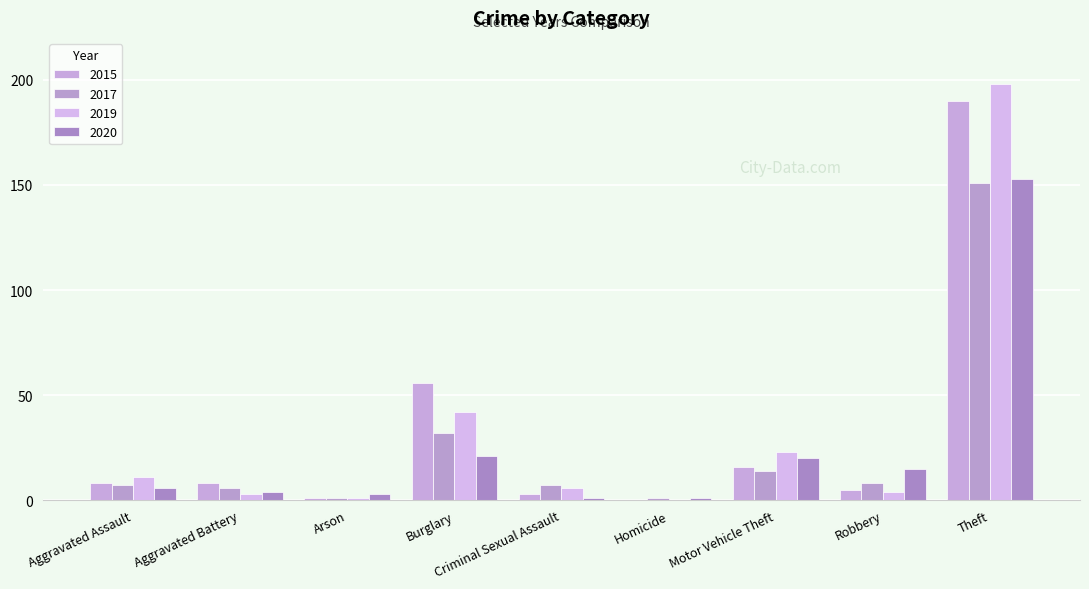

Where is 2017 nearest to the value 76?

Burglary